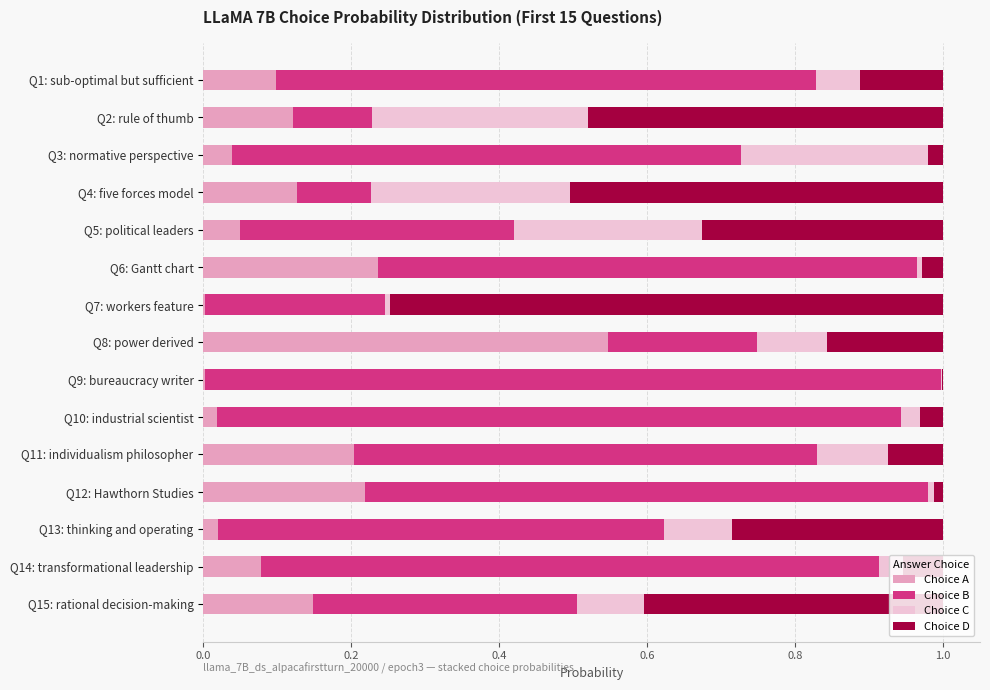

How many data points does each series have?

15